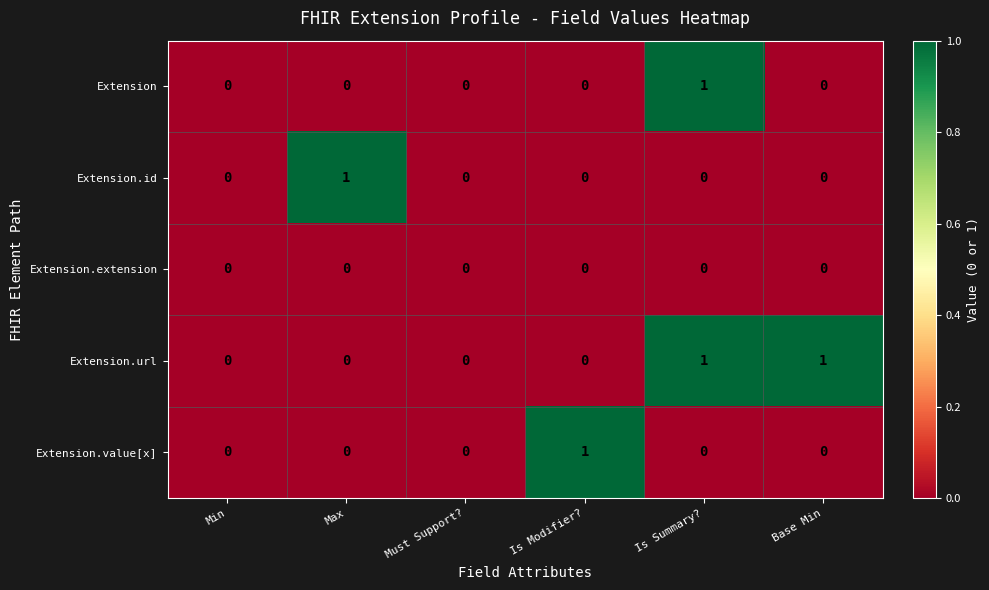

Between Must Support? and Is Modifier?, which series saw the biggest shift?

Extension.value[x]